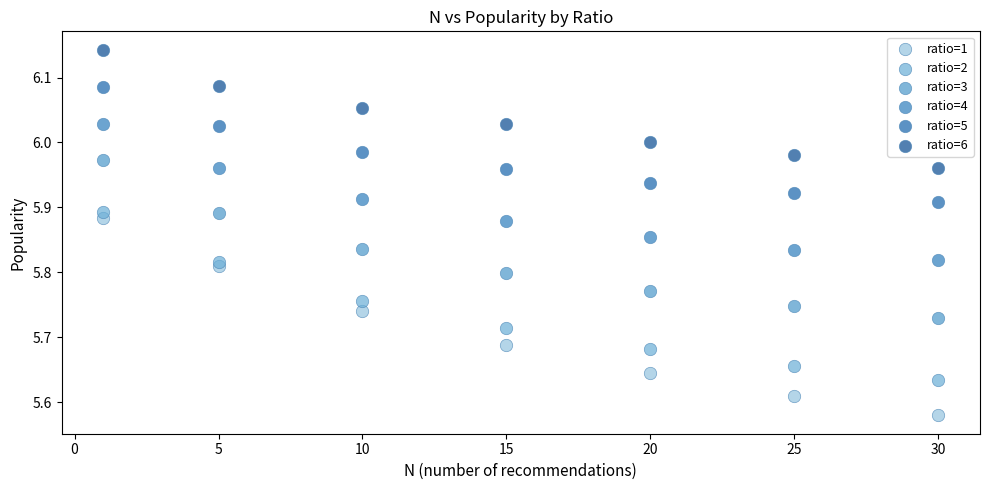

Across all data points, what is the range of X values (max minus min)?

29.0